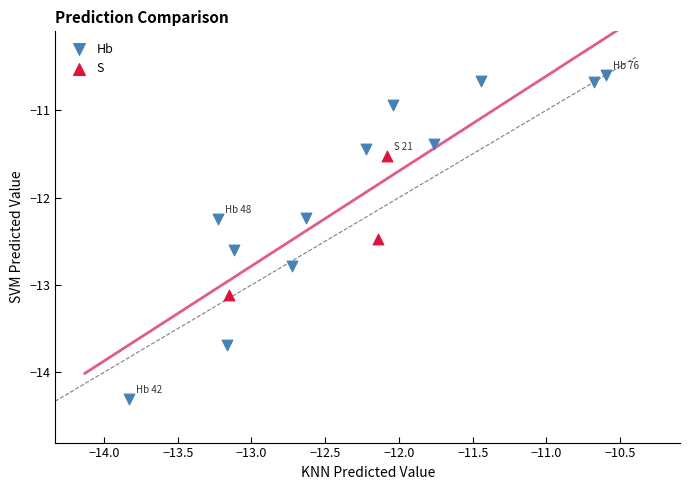

Which series has the widest spread of Y values?

Hb